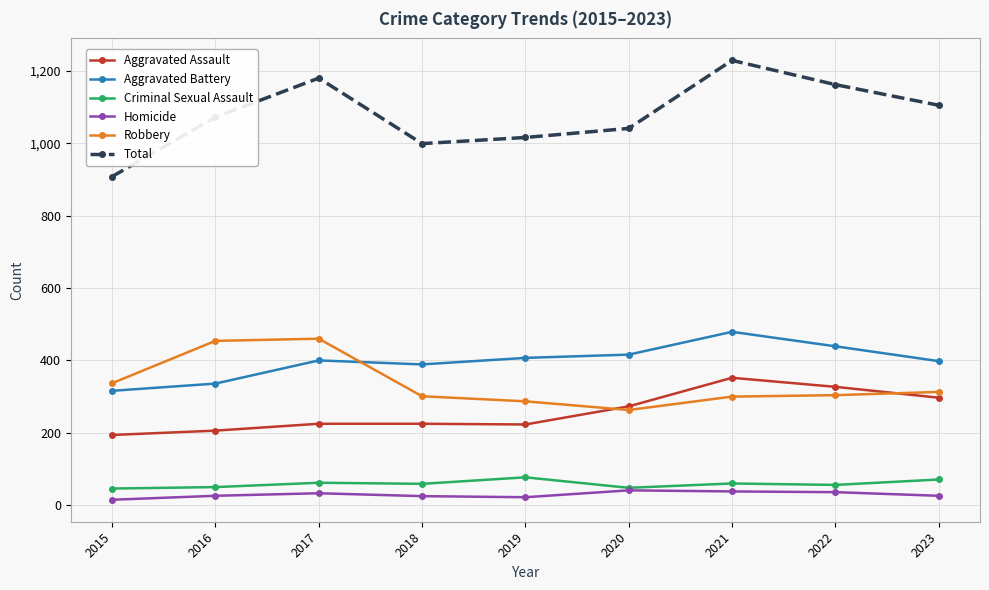

What value does the Robbery series have at 2022?

304